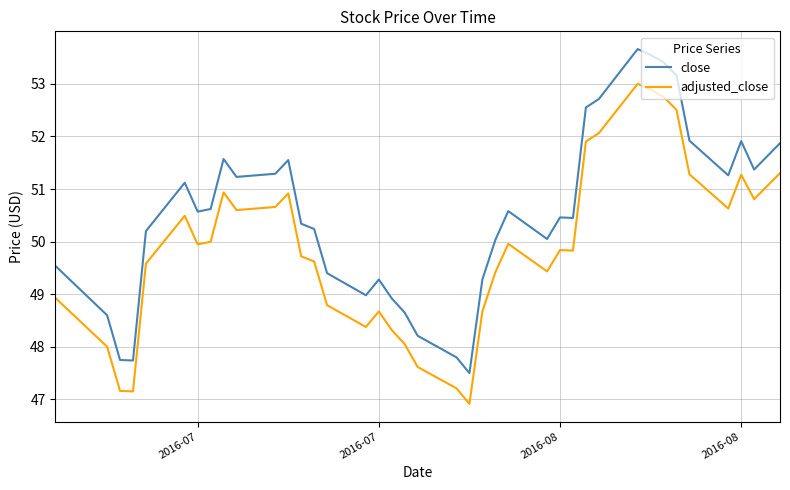

List the series in order of their overall mean, highest first.

close, adjusted_close